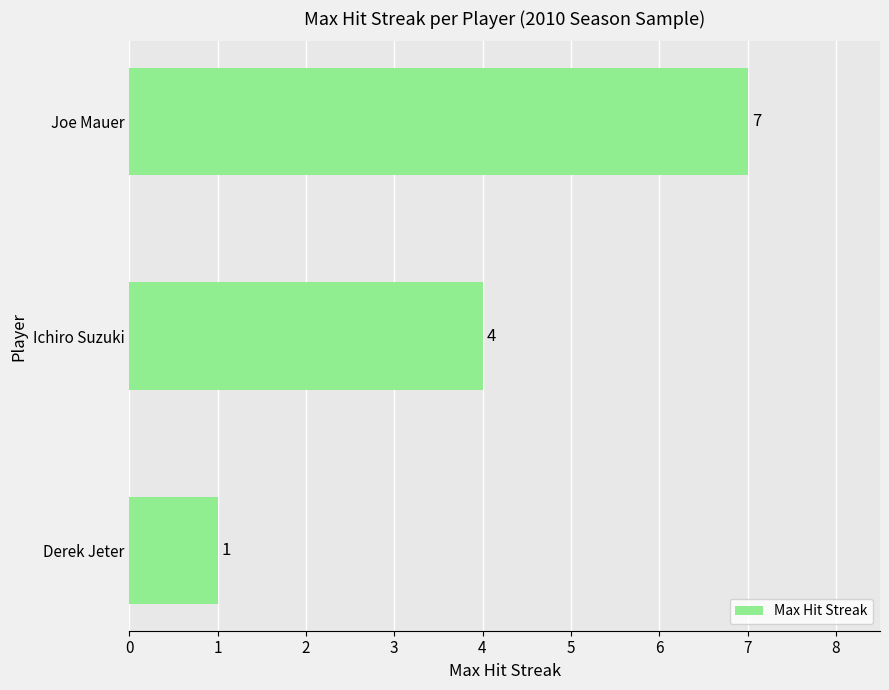

How many data points are less than 4?

1